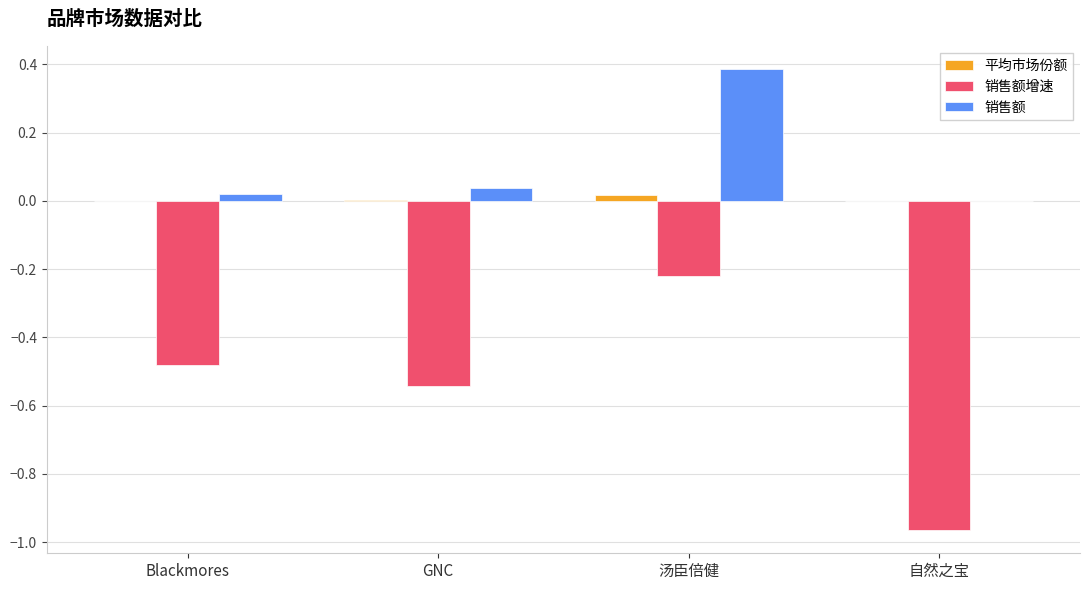

At which label is 销售额增速 closest to 0?

汤臣倍健